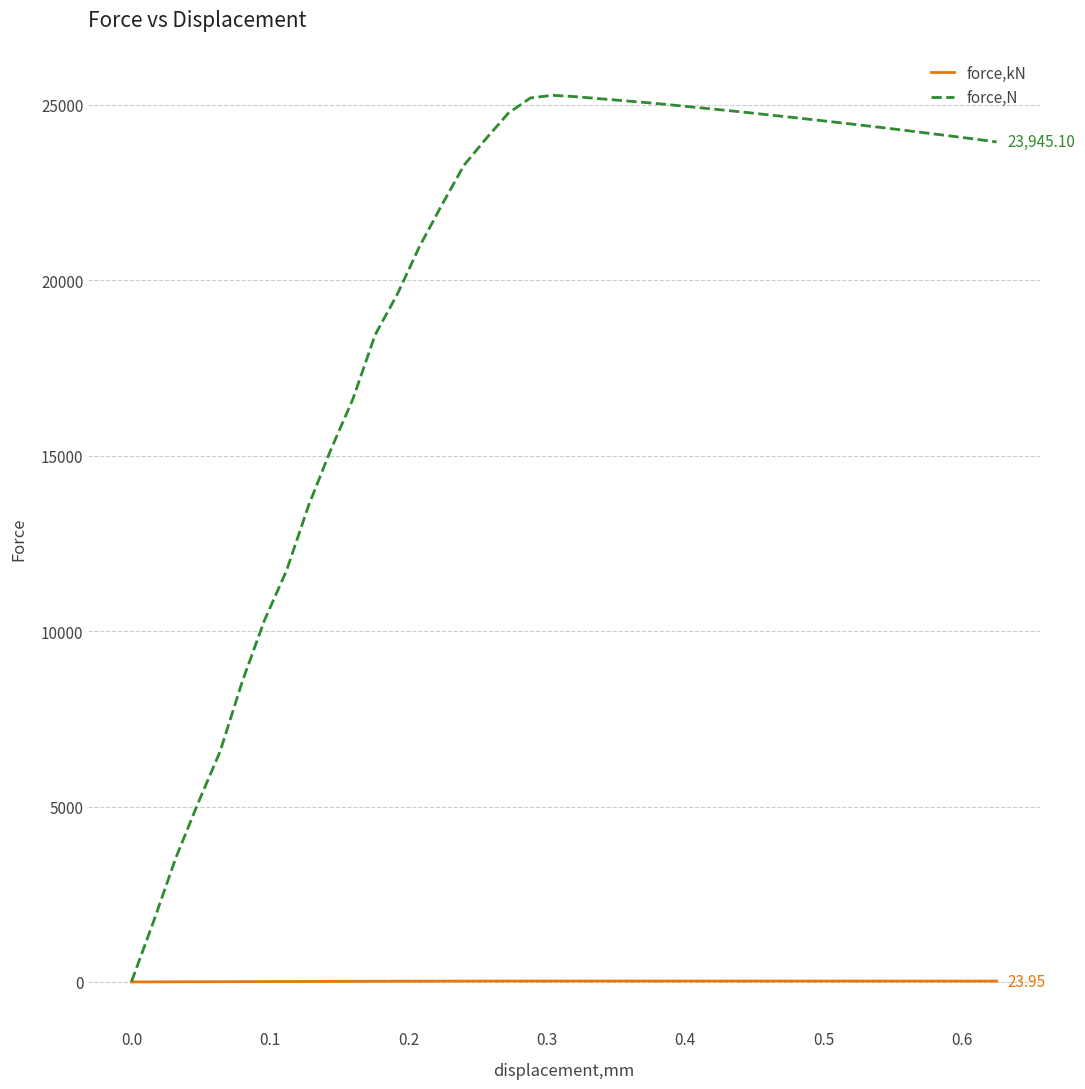

Which series has the widest spread of values?

force,N